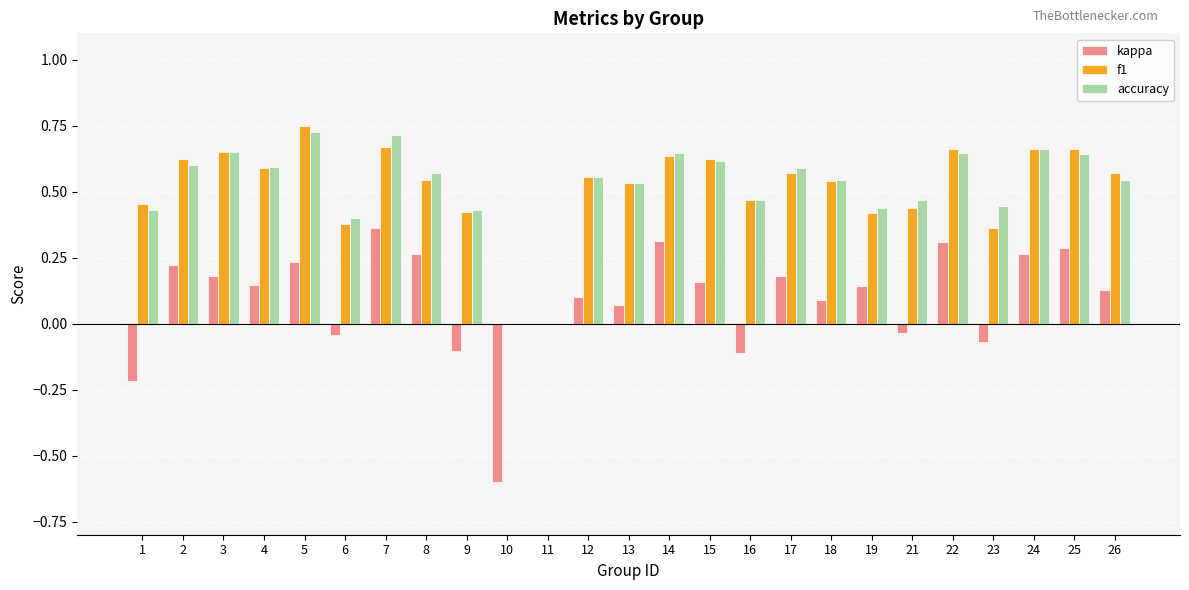

Which series has the largest range (max minus min)?

kappa